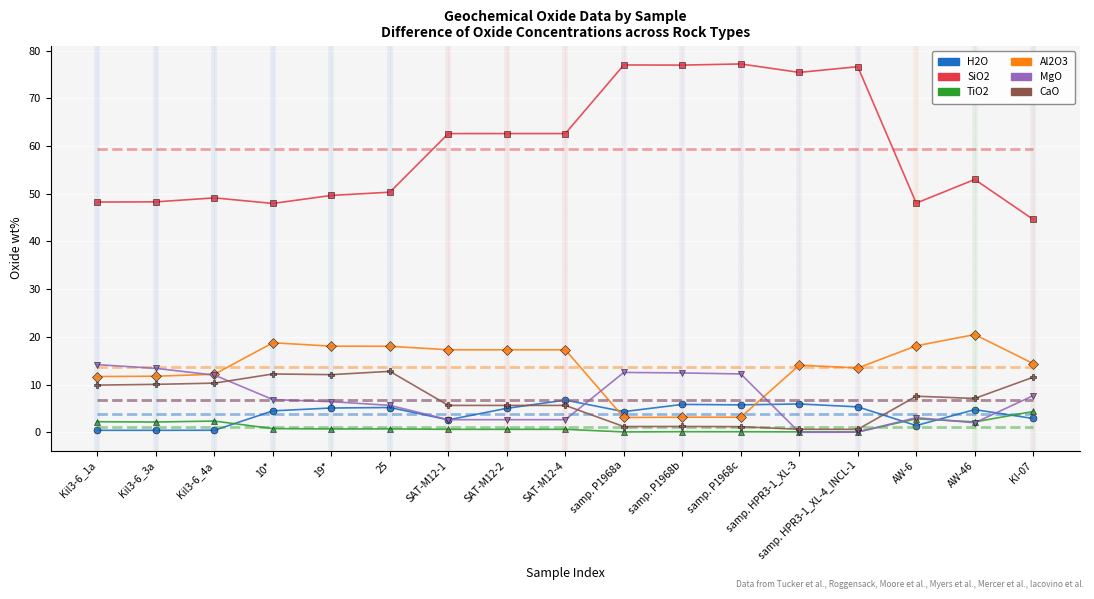

Which series has the widest spread of values?

SiO2